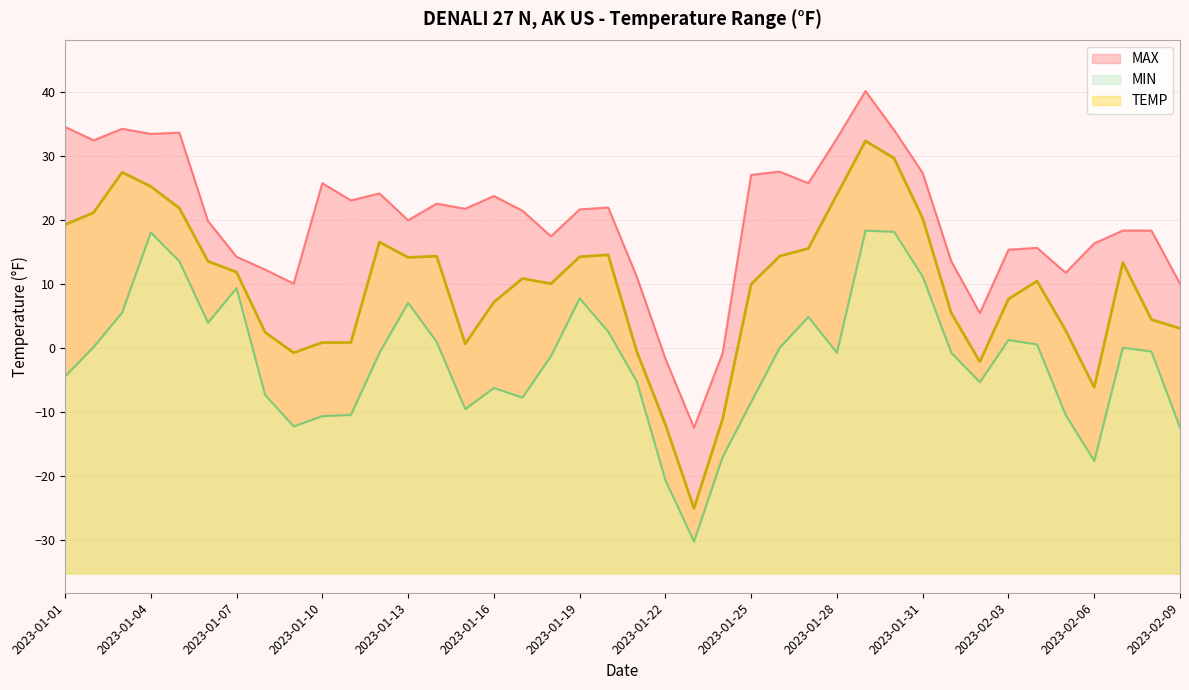

Reading right to left, list all the values displayed in this chart.

TEMP: 3.0	4.4	13.3	-6.2	2.7	10.4	7.6	-2.2	5.4	20.2	29.6	32.3	23.9	15.5	14.3	9.9	-11.2	-25.1	-12.0	-0.6	14.5	14.2	10.0	10.8	7.1	0.6	14.3	14.1	16.5	0.8	0.8	-0.8	2.4	11.8	13.5	21.8	25.2	27.4	21.1	19.2
MAX: 10.0	18.3	18.3	16.3	11.7	15.6	15.3	5.4	13.5	27.3	34.0	40.1	32.7	25.7	27.5	27.0	-0.9	-12.5	-1.7	11.1	21.9	21.6	17.4	21.4	23.7	21.7	22.5	19.9	24.1	23.0	25.7	10.0	12.2	14.2	19.8	33.6	33.4	34.2	32.4	34.5
MIN: -12.5	-0.6	-0.0	-17.7	-10.5	0.5	1.2	-5.4	-0.8	11.1	18.1	18.3	-0.8	4.8	-0.0	-8.5	-17.1	-30.3	-20.7	-5.3	2.5	7.7	-1.3	-7.8	-6.3	-9.6	0.9	7.0	-0.8	-10.5	-10.7	-12.3	-7.4	9.3	3.9	13.5	18.0	5.5	0.1	-4.5